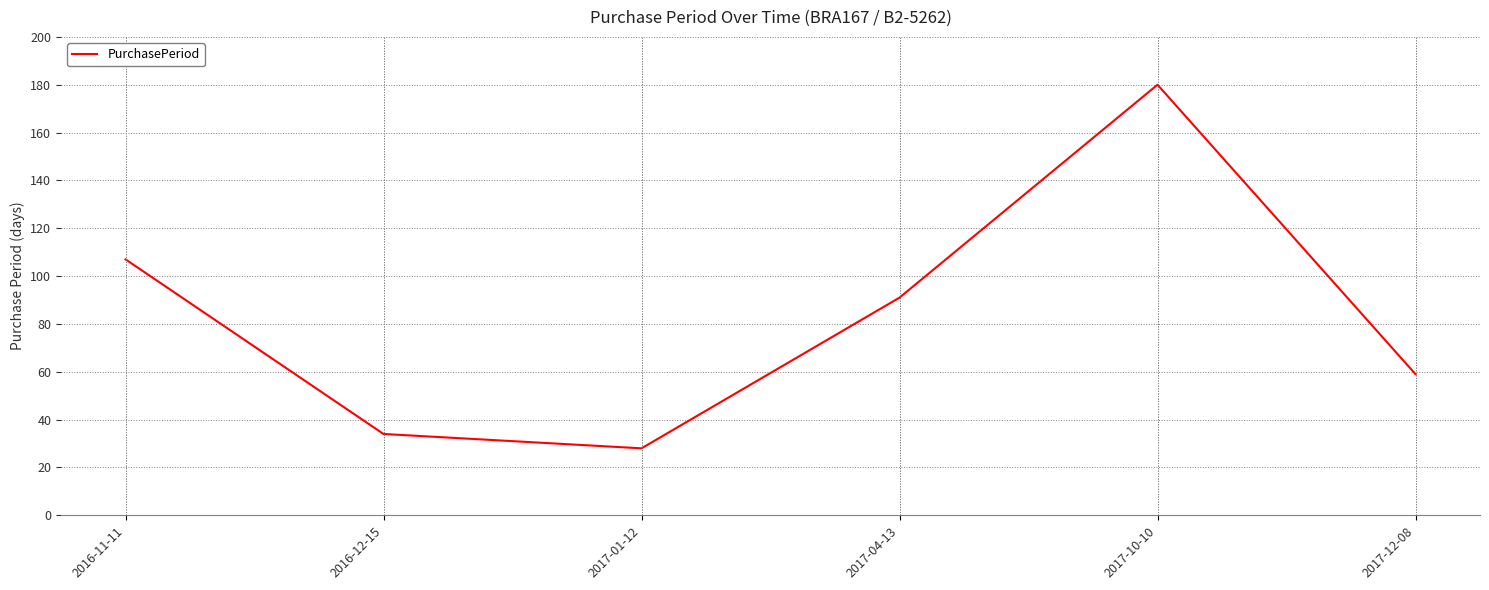

What is the change in value from 2017-01-12 to 2017-04-13?

+63